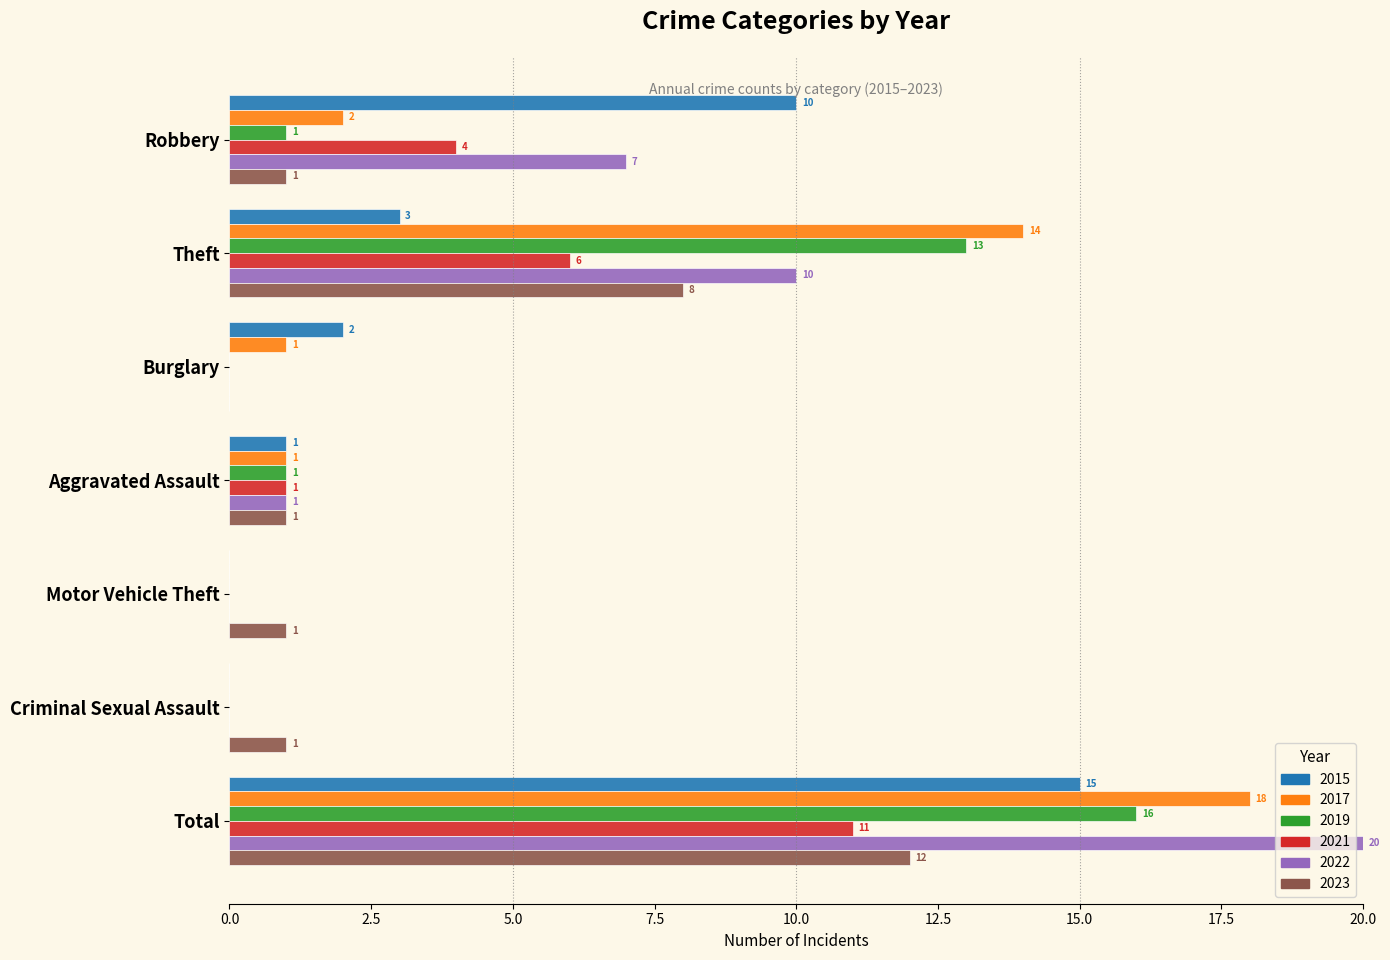

What is the sum of all 2021 values?

22